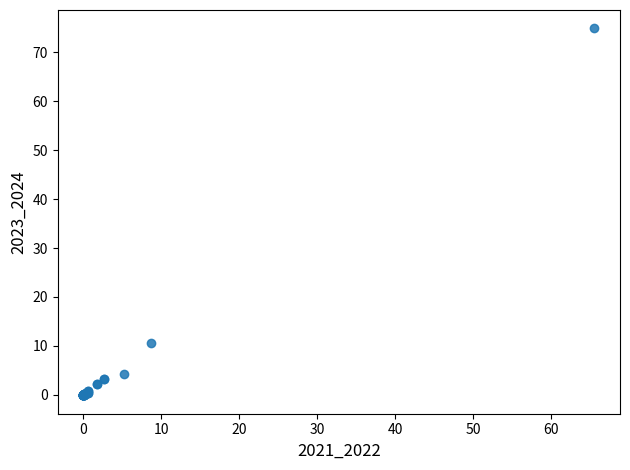

What Y value in the scatter plot is closest to 37?

10.6